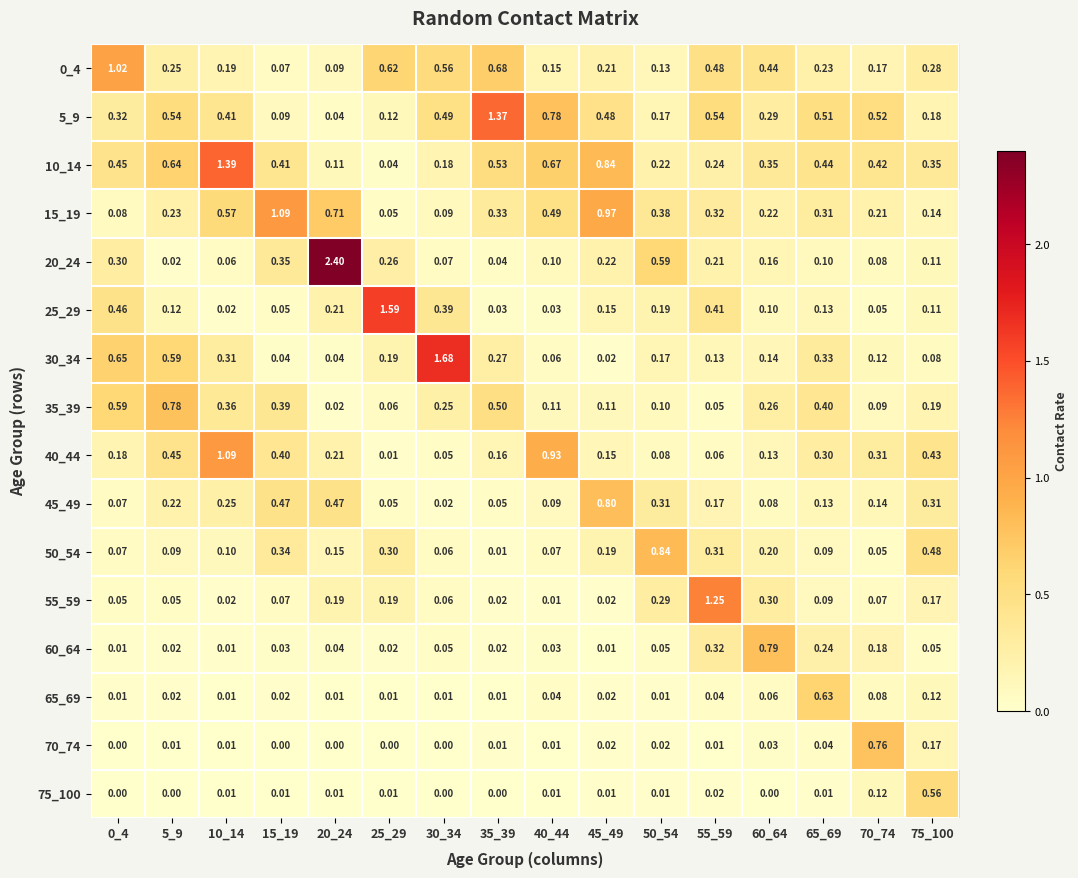

Is the value of 40_44 at 75_100 greater than the value of 65_69 at 10_14?

Yes